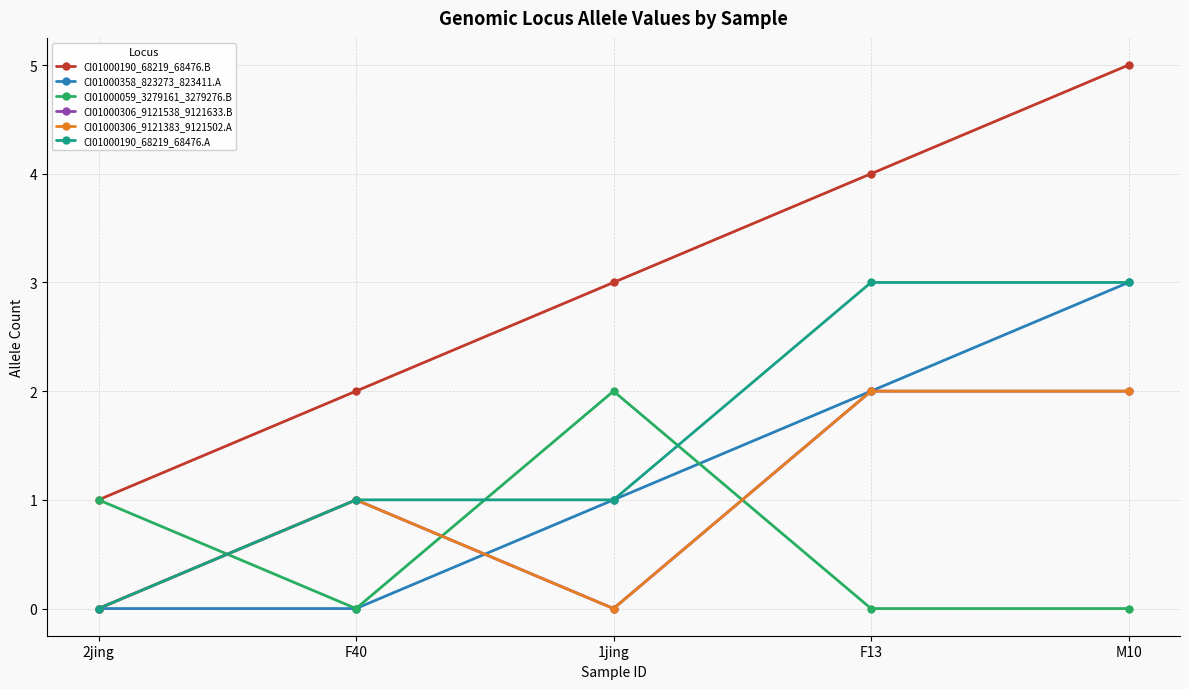

At which category does the chart reach its peak across all series?

M10